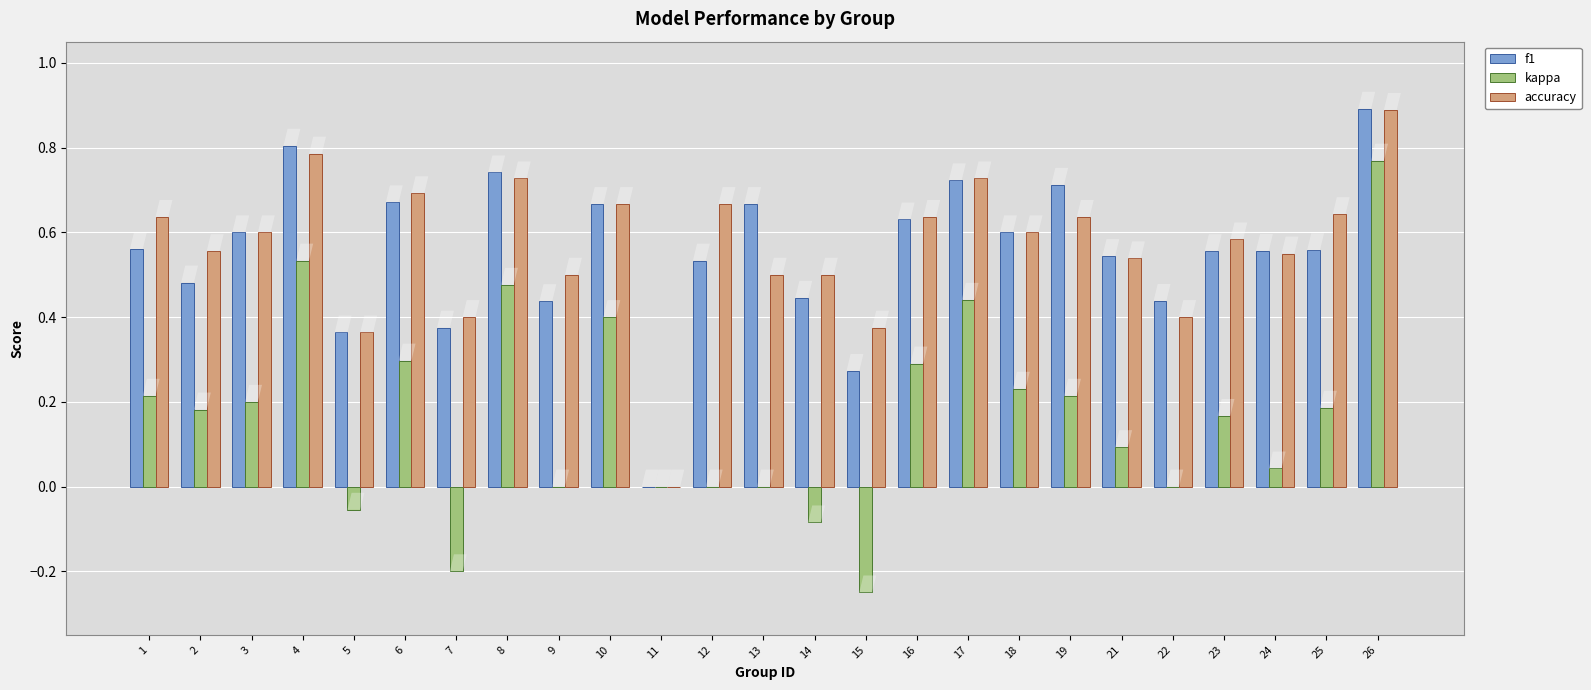

Between 1 and 5, which series saw the biggest shift?

accuracy